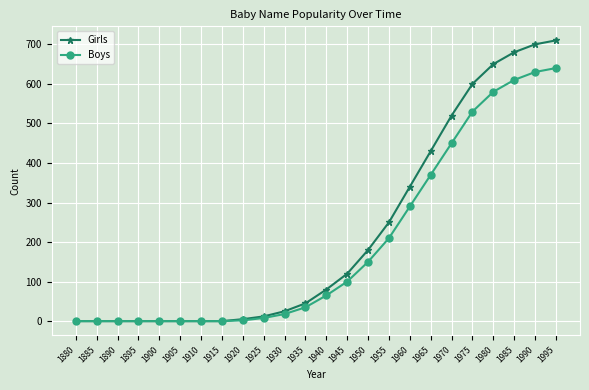

At which label is Girls closest to 355?

1960